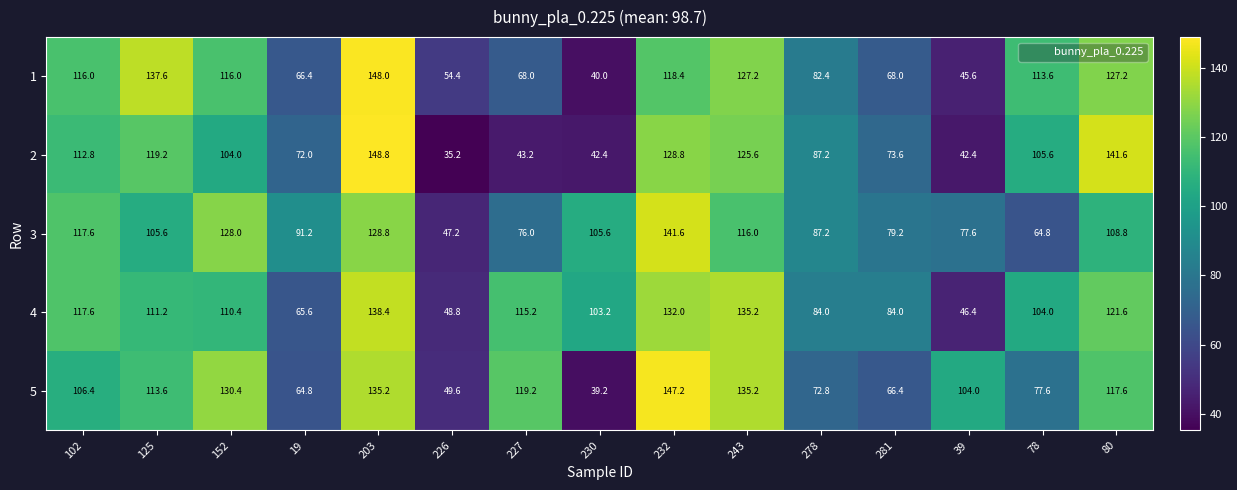

Where is 1 nearest to the value 94?

278